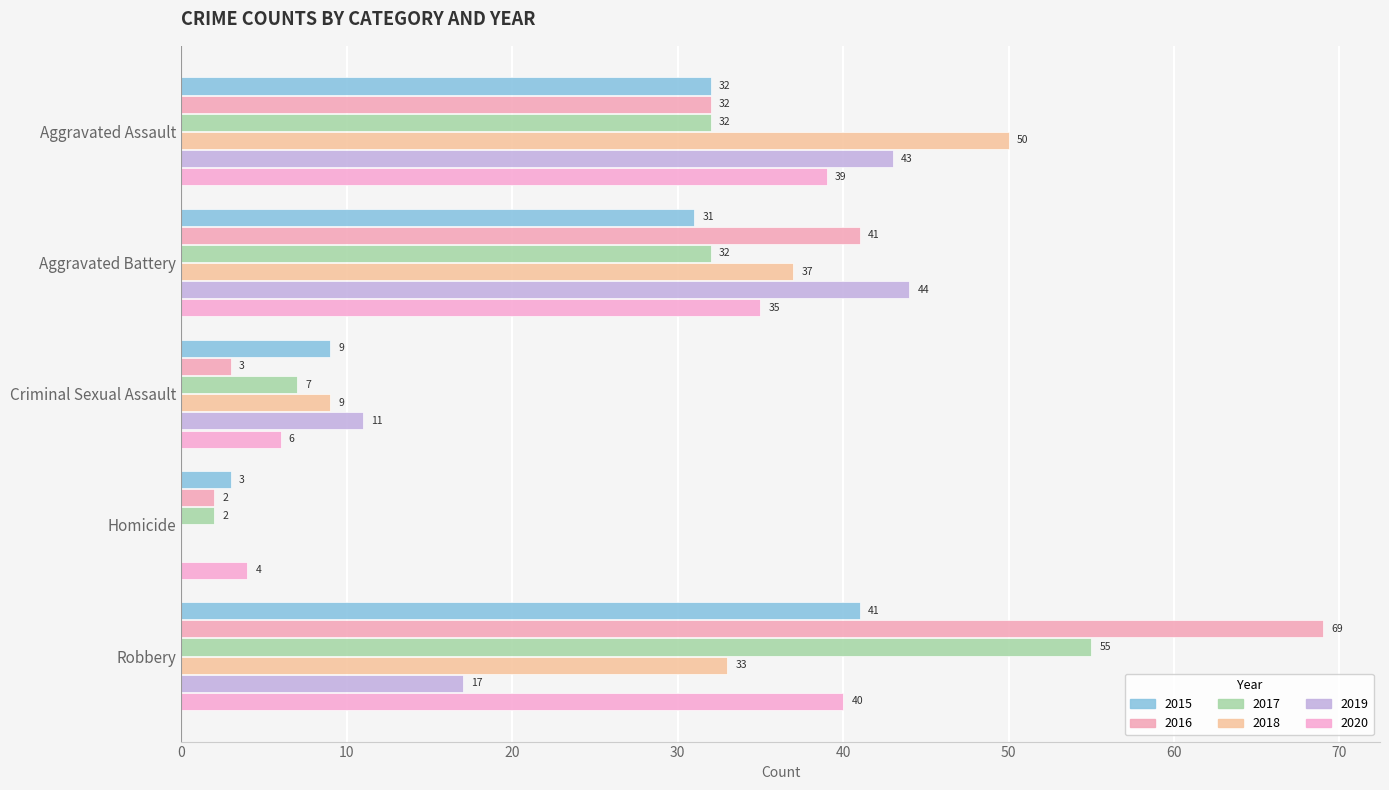

Is it true that 2015 equals 31 at Aggravated Battery?

True